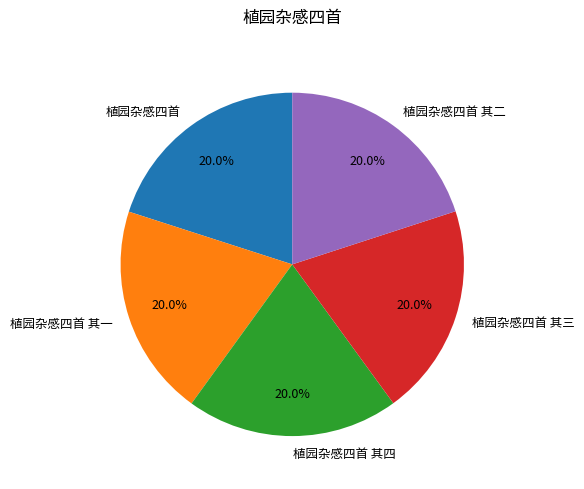

Approximately how many times larger is the value at 植园杂感四首 其二 compared to 植园杂感四首?

1.0